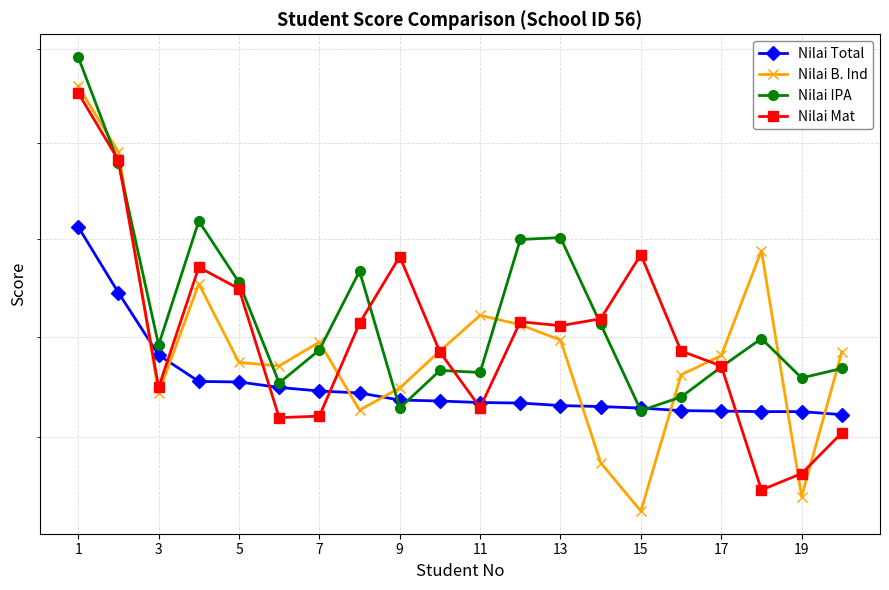

What is the sum of the Nilai IPA values at 11 and 15?

916.6